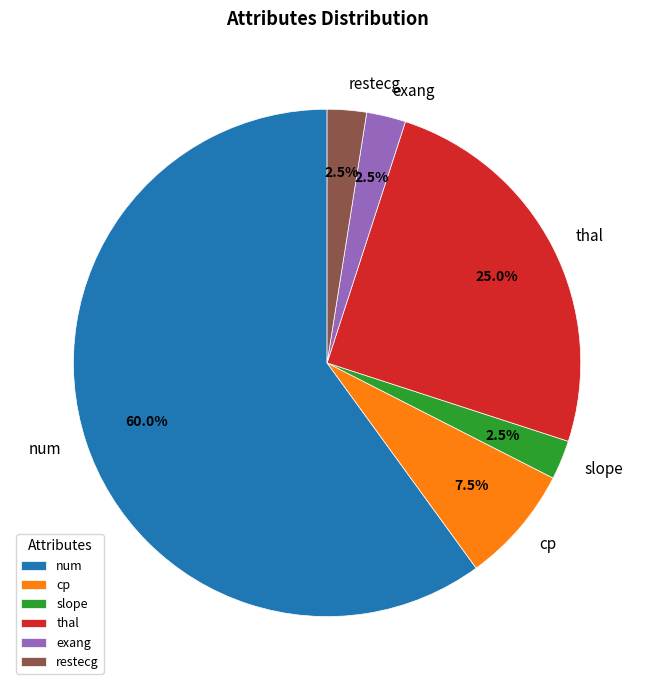

What percentage do num and restecg together represent?

62.5%